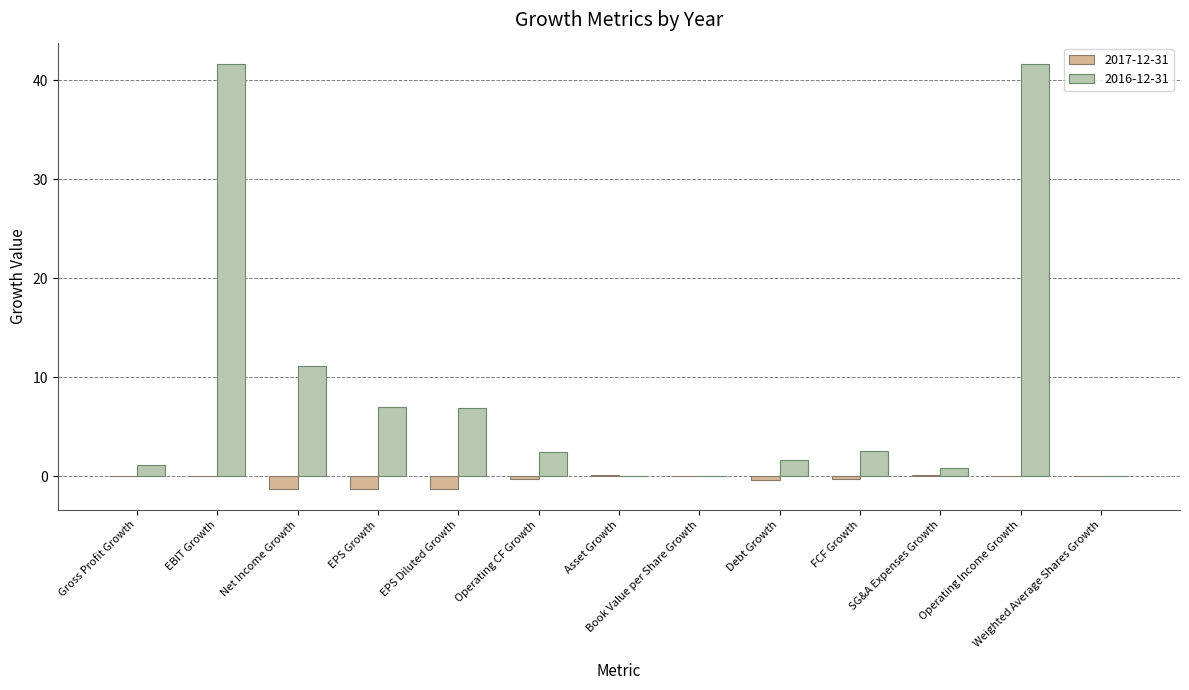

What is the maximum value shown in the chart?

41.7